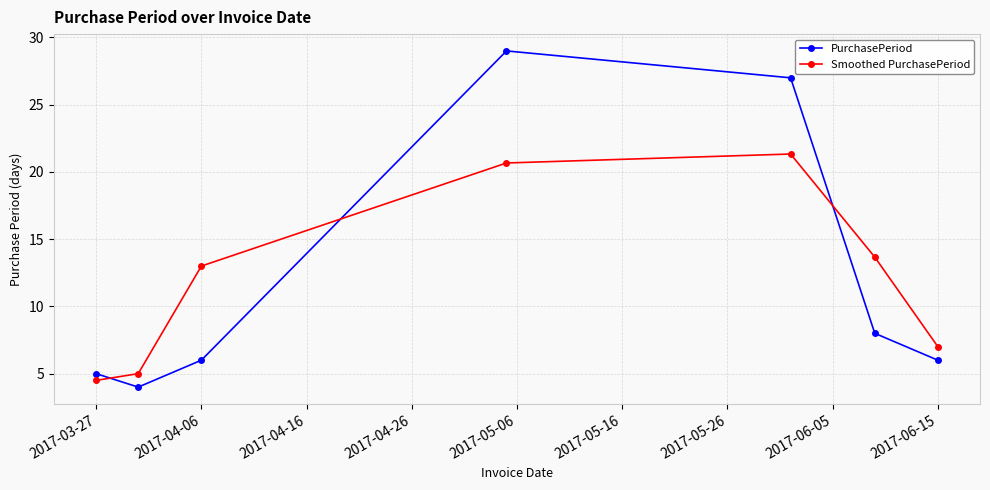

What is the maximum value shown in the chart?

29.0